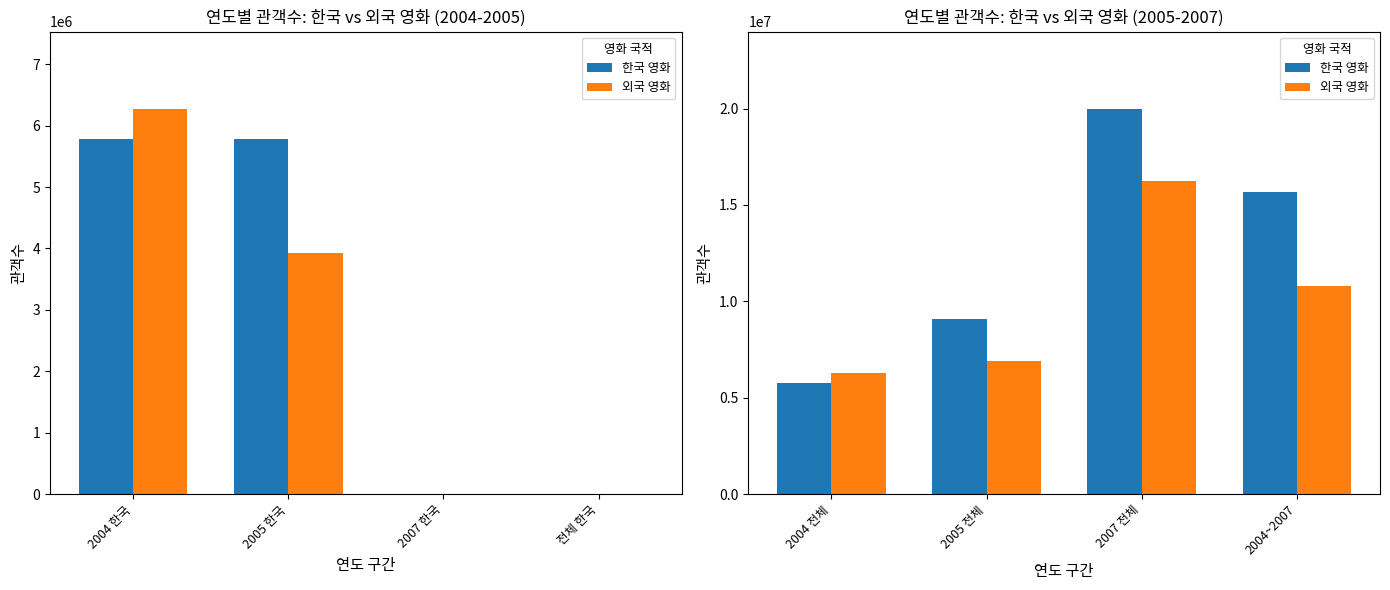

How many 한국 영화 values are between 9082724 and 19996255?

3